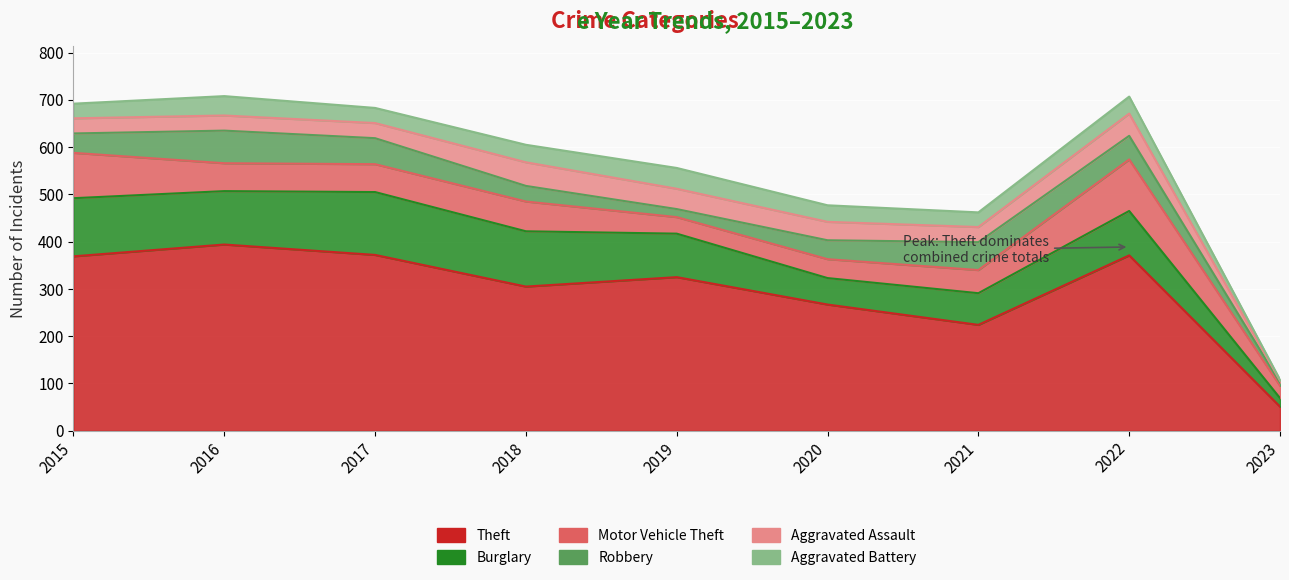

Reading left to right, list all the values displayed in this chart.

Theft: 369	394	372	305	325	267	224	371	51
Burglary: 123	113	133	117	92	56	67	94	18
Motor Vehicle Theft: 96	59	59	63	35	40	49	109	26
Robbery: 41	69	55	33	17	40	59	50	7
Aggravated Assault: 32	32	32	50	43	39	32	47	4
Aggravated Battery: 31	41	32	37	44	35	31	36	2